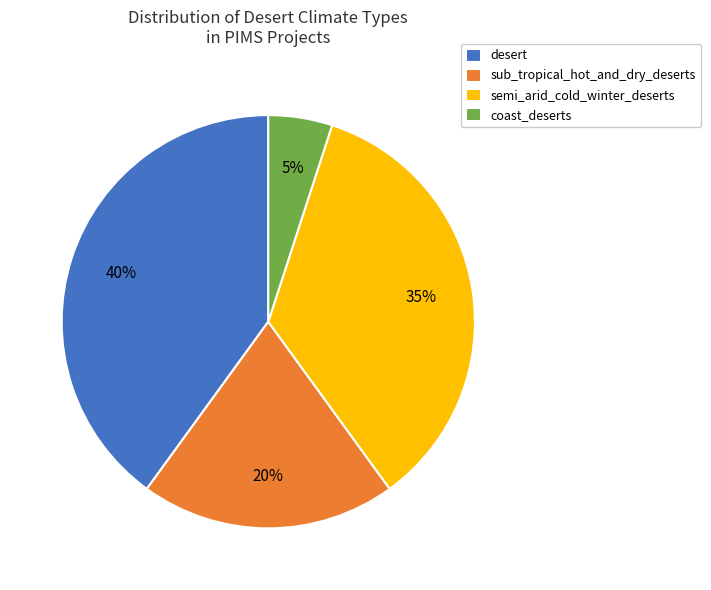

Rank the categories by value from lowest to highest.

coast_deserts, sub_tropical_hot_and_dry_deserts, semi_arid_cold_winter_deserts, desert